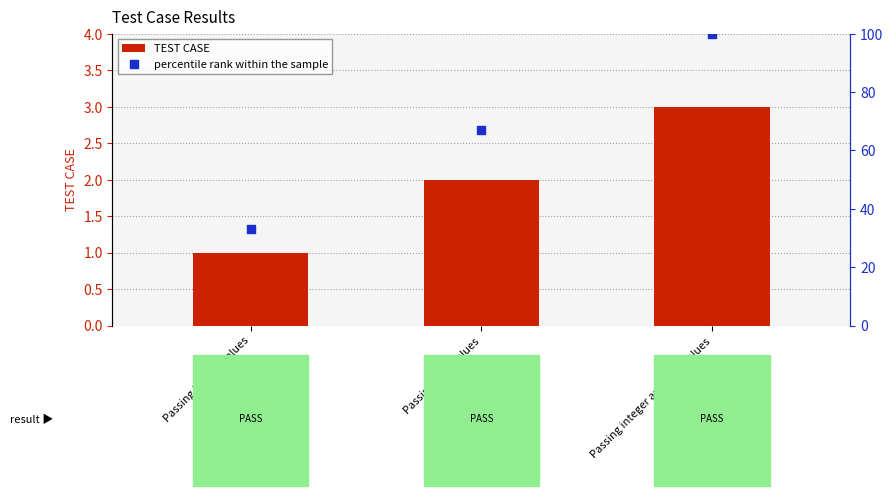

Which series has the largest Y range (max minus min)?

percentile rank within the sample